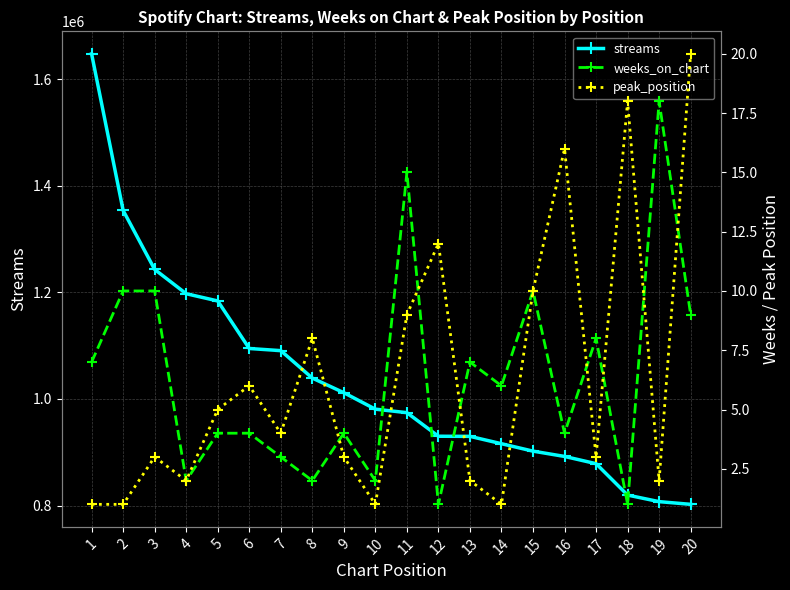

Is it true that streams equals 902092 at 15?

True